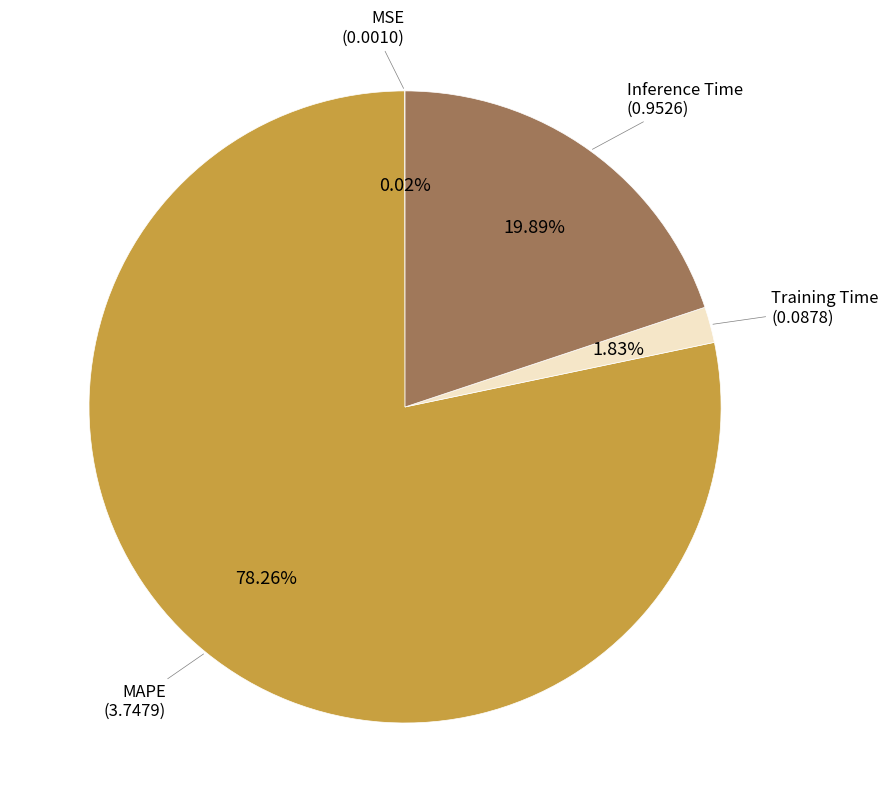

Is there any slice that represents more than half of the pie?

Yes